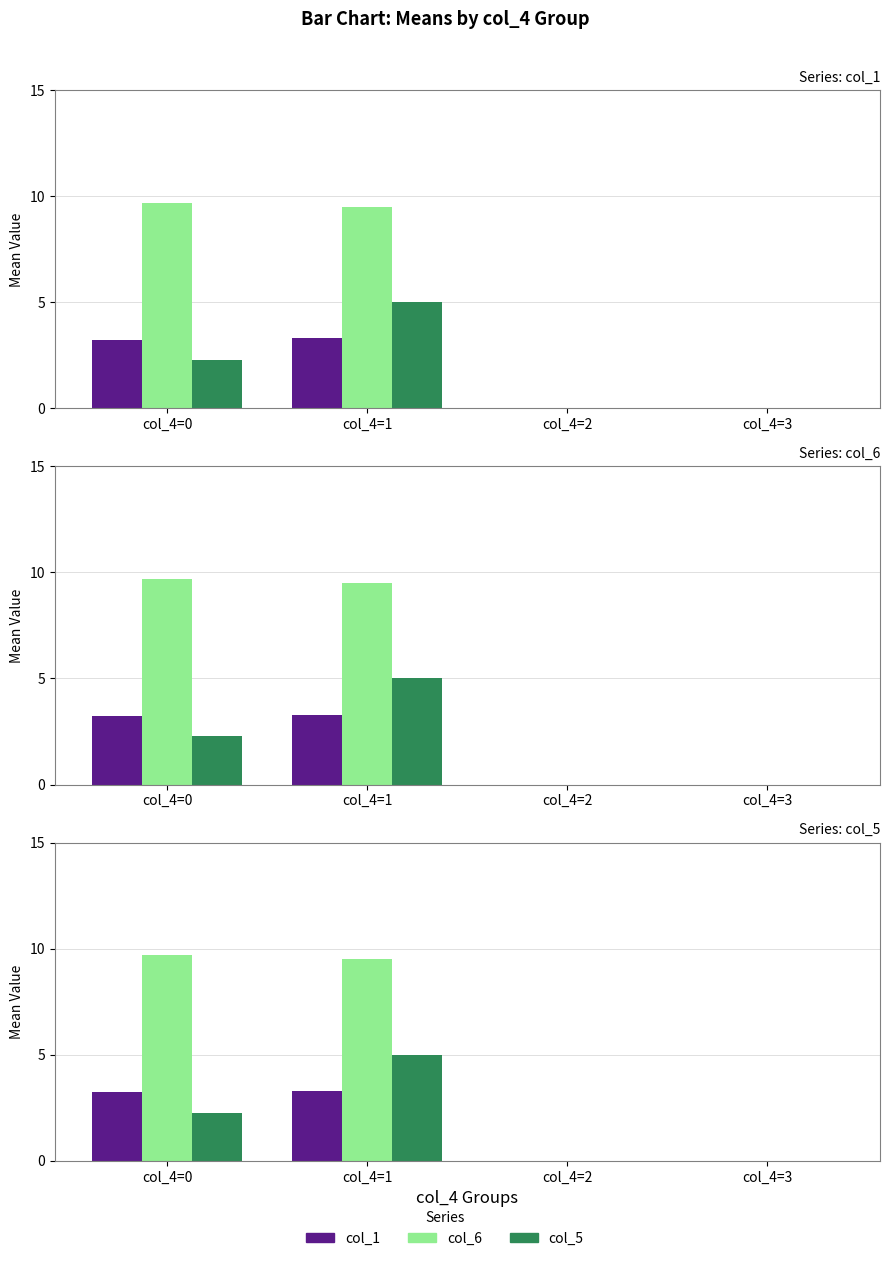

What is the difference between the col_1 values at col_4=0 and col_4=2?

3.2